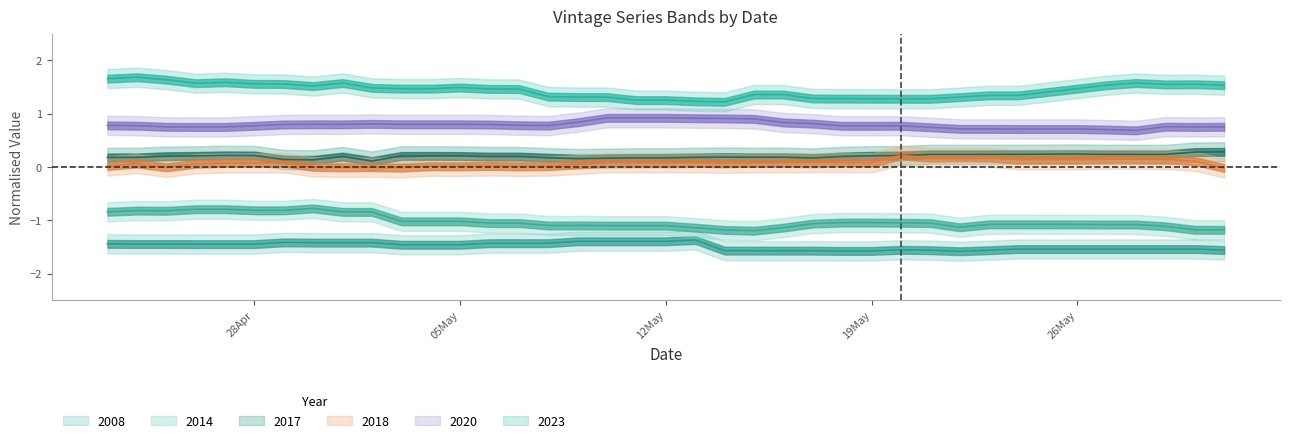

Rank the series at 28MAY2025 from lowest to highest value.

2008, 2014, 2018, 2017, 2020, 2023